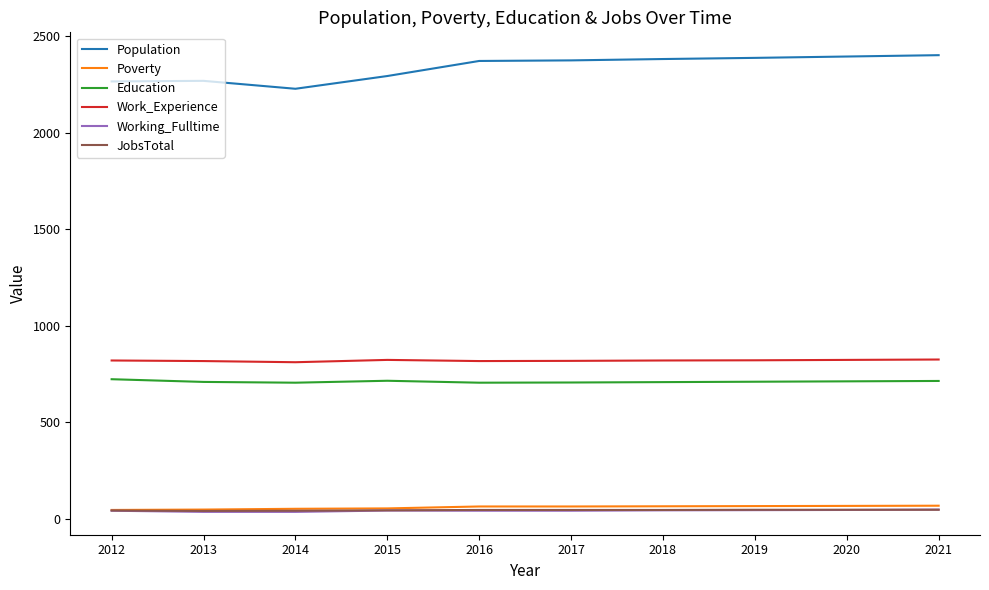

True or false: Work_Experience and Education intersect in this chart.

False